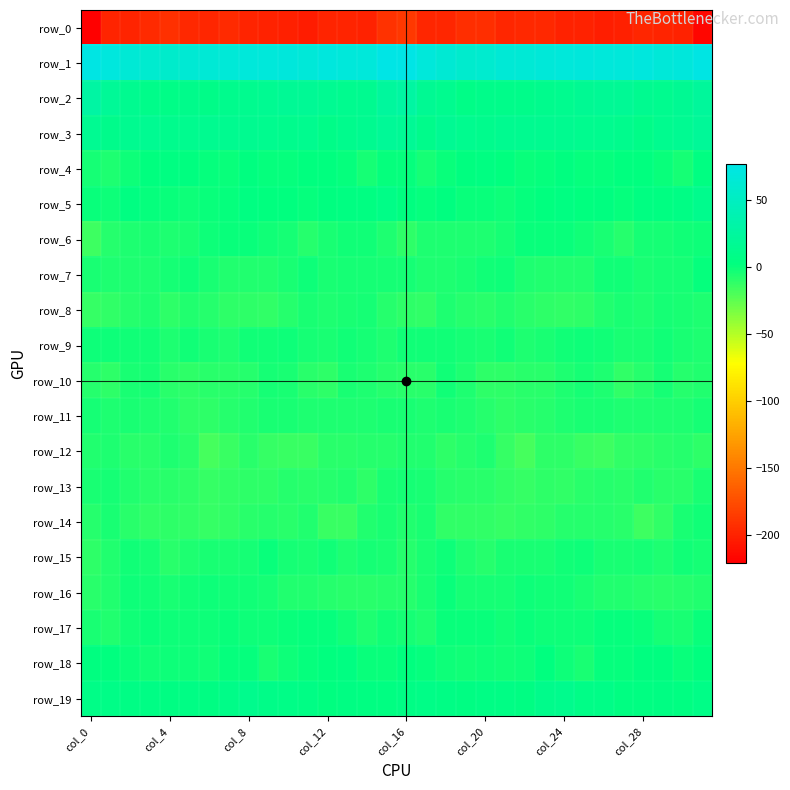

Which series has the largest total across all categories?

row_1